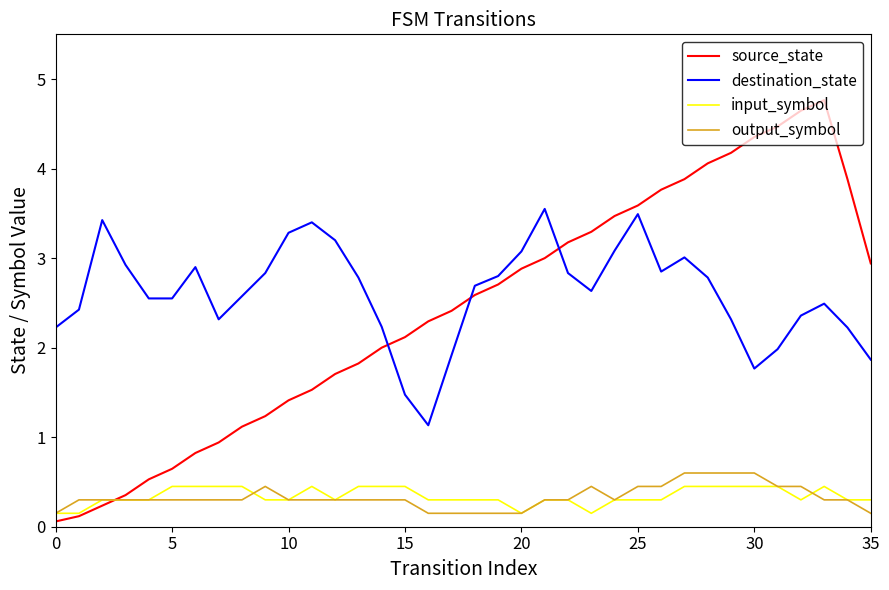

Which series has the widest spread of values?

source_state